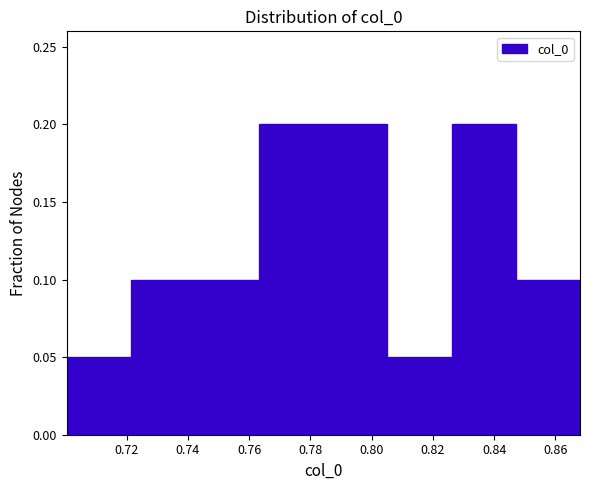

Reading left to right, transcribe this chart: for each bar, give the range it covers on the x-axis and its height. Neither the bar edges nor the heights are printed on the chart, so give them approximately, as read against the axes.

0.700 to 0.722: 0.05
0.722 to 0.742: 0.10
0.742 to 0.764: 0.10
0.764 to 0.784: 0.20
0.784 to 0.806: 0.20
0.806 to 0.826: 0.05
0.826 to 0.848: 0.20
0.848 to 0.868: 0.10